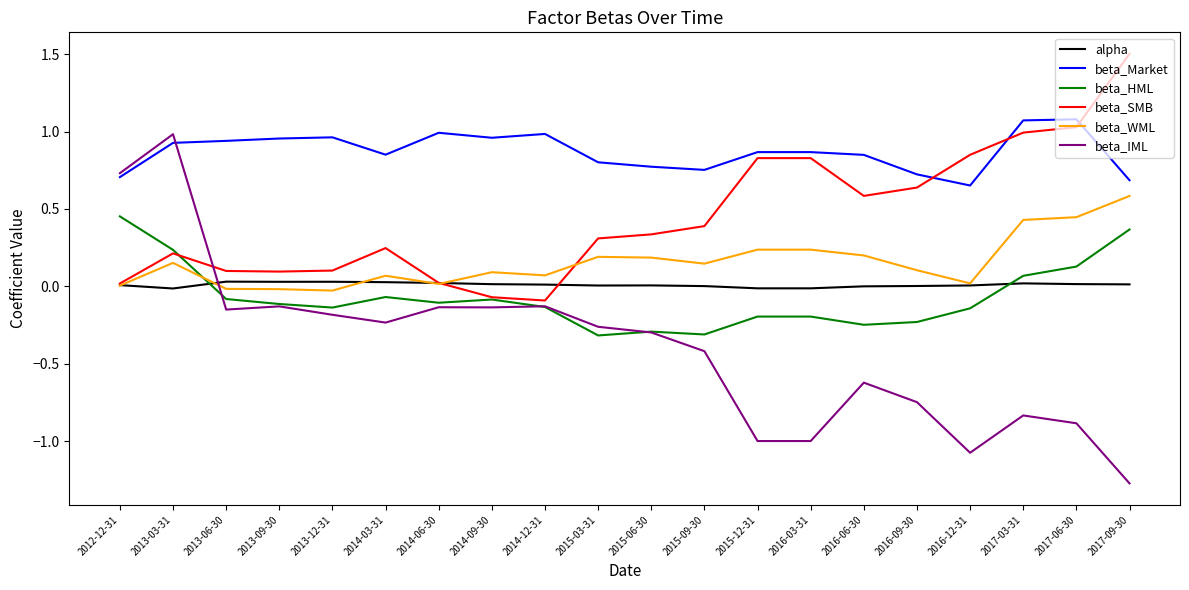

Is the value of beta_IML at 2016-12-31 greater than the value of beta_Market at 2015-09-30?

No